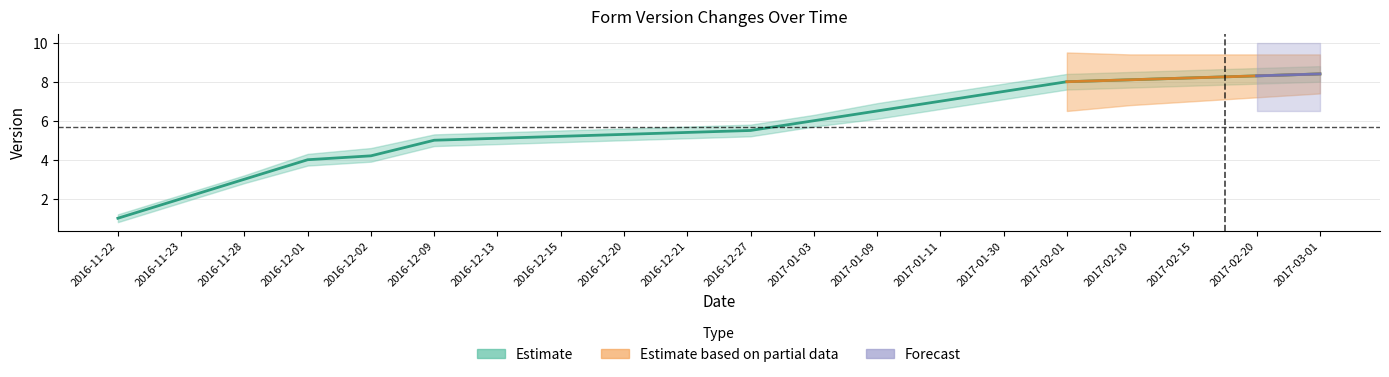

True or false: version_mid and version_lower intersect in this chart.

False